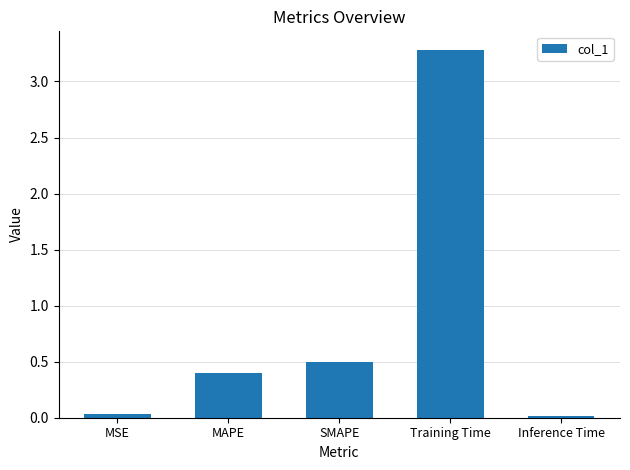

Where is the data nearest to the value 1?

SMAPE